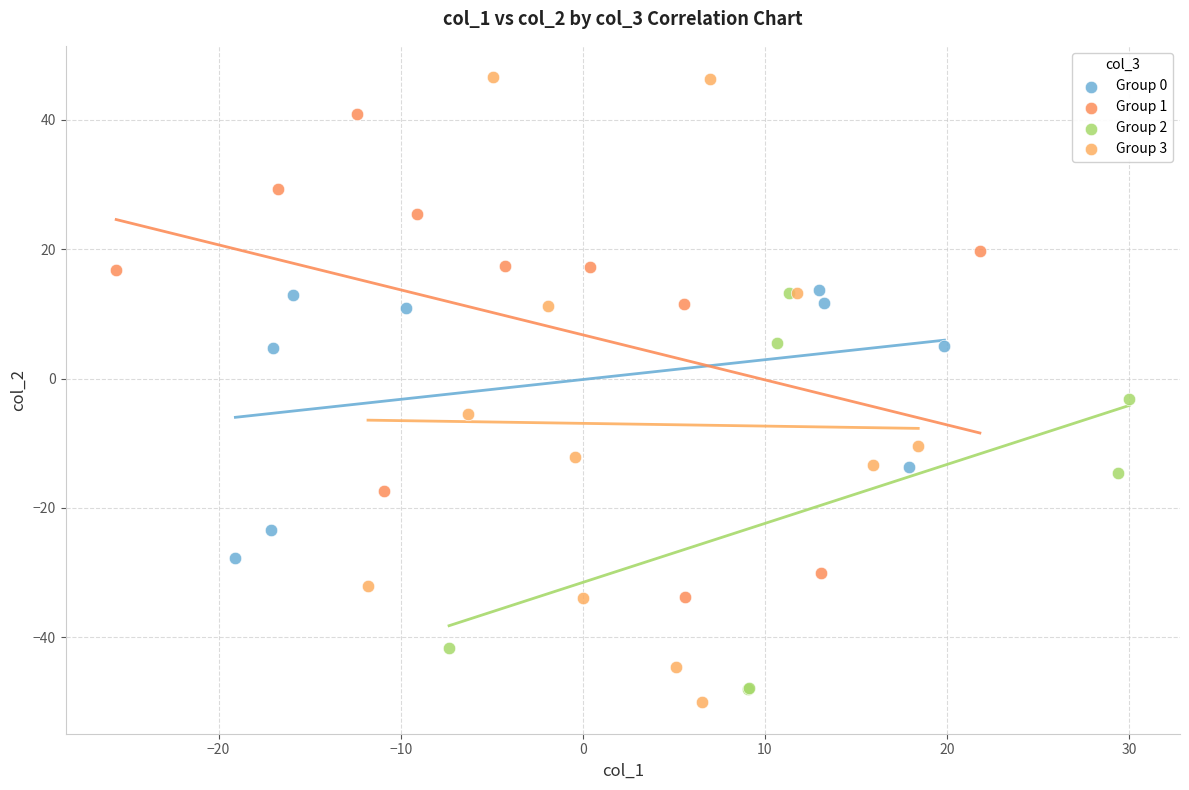

Which series has the widest spread of Y values?

Group 3